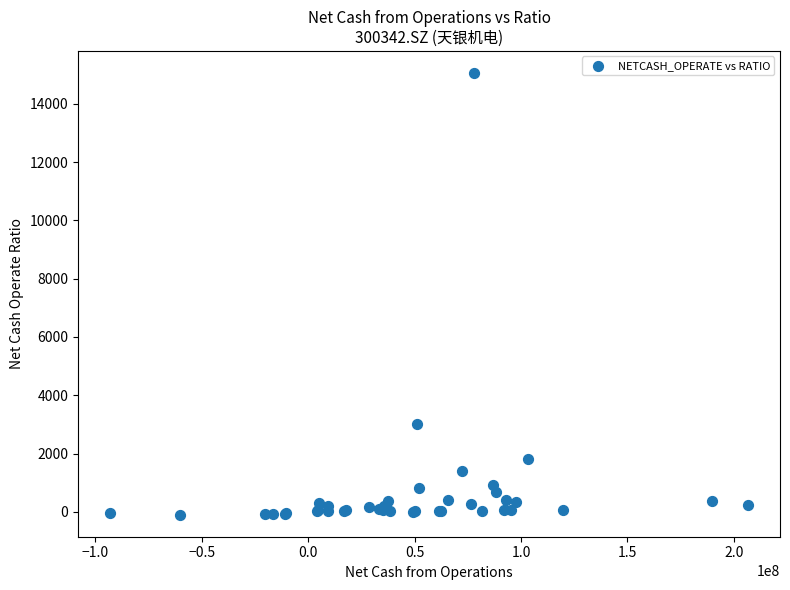

What Y value in the scatter plot is closest to 7479?

3004.5